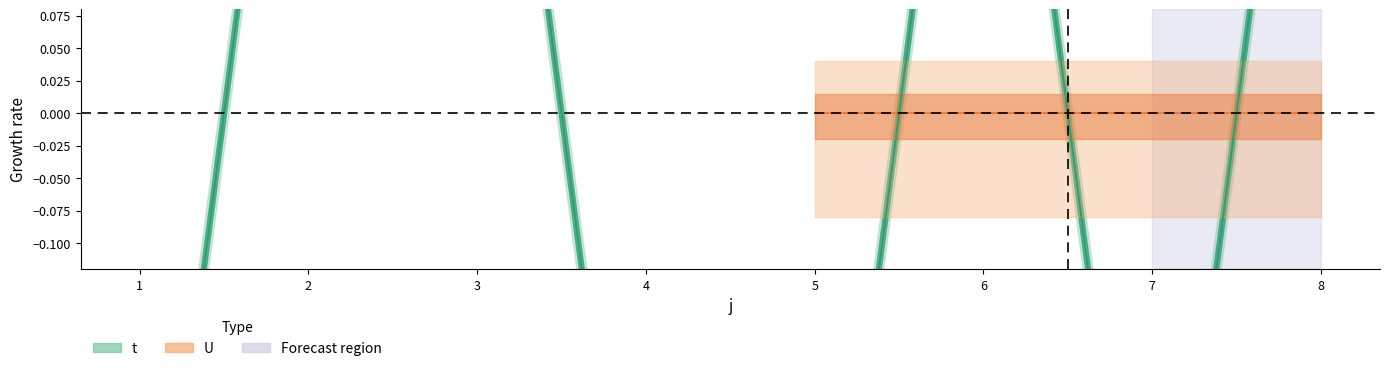

Rank the categories by value from lowest to highest.

1, 4, 5, 7, 2, 3, 6, 8